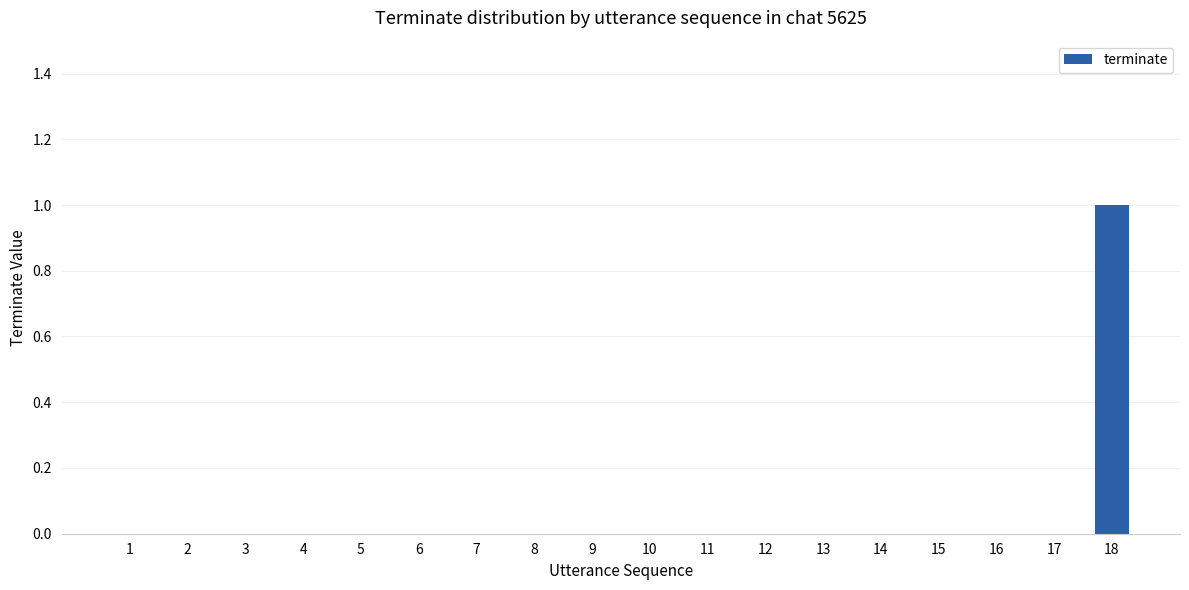

What is the maximum value shown in the chart?

1